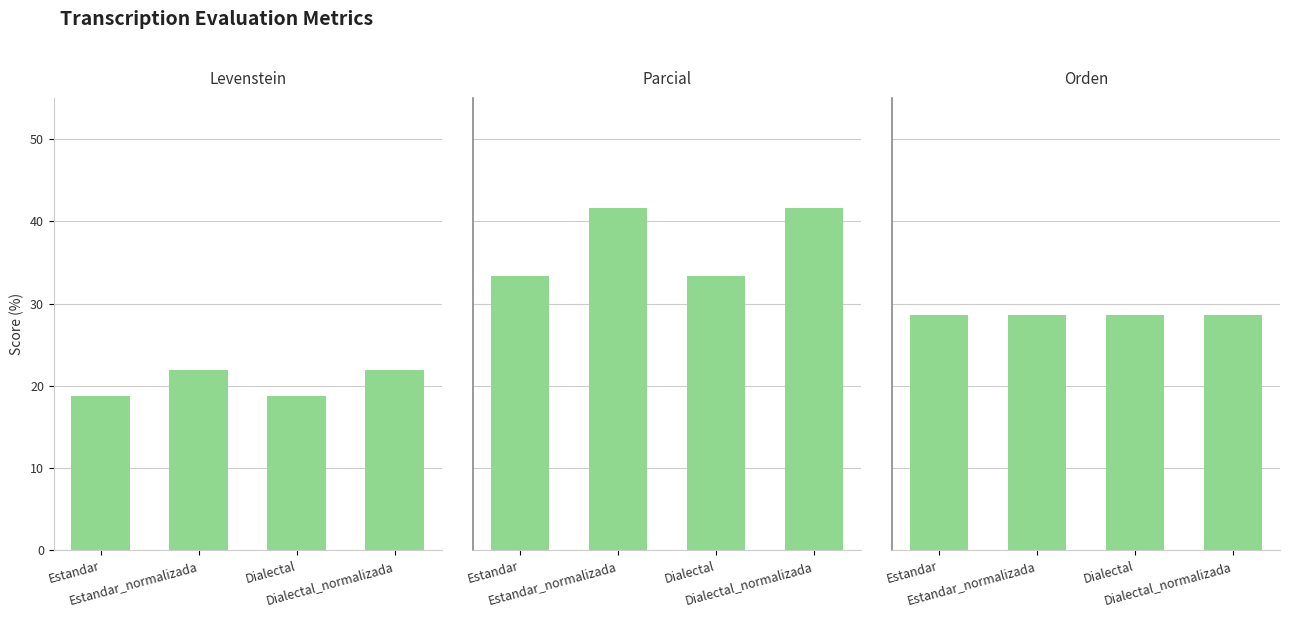

Which series has the largest range (max minus min)?

Parcial